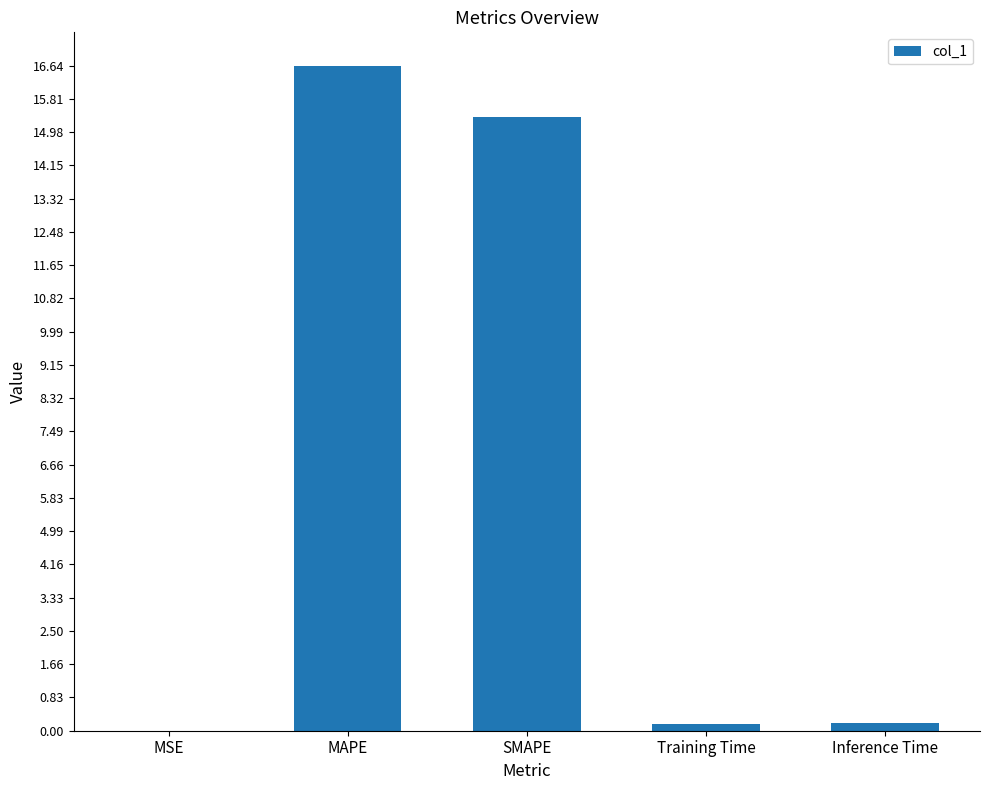

The value at SMAPE is 26.3. True or false?

False